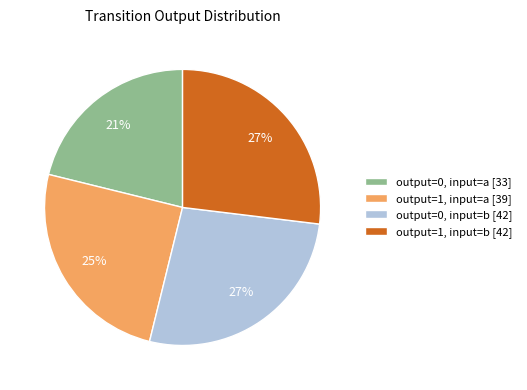

Does output=0, input=a account for over 50% of the chart?

No